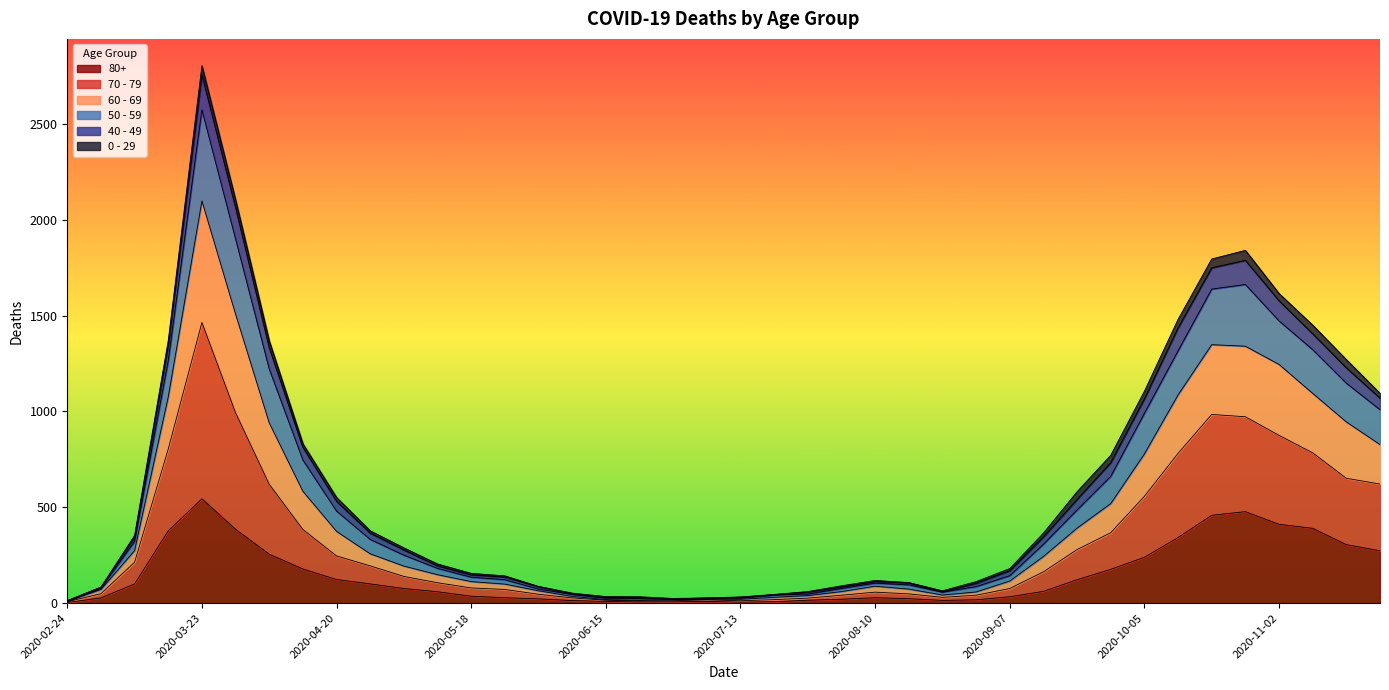

Which category has the highest value in the 80+ series?

2020-03-23